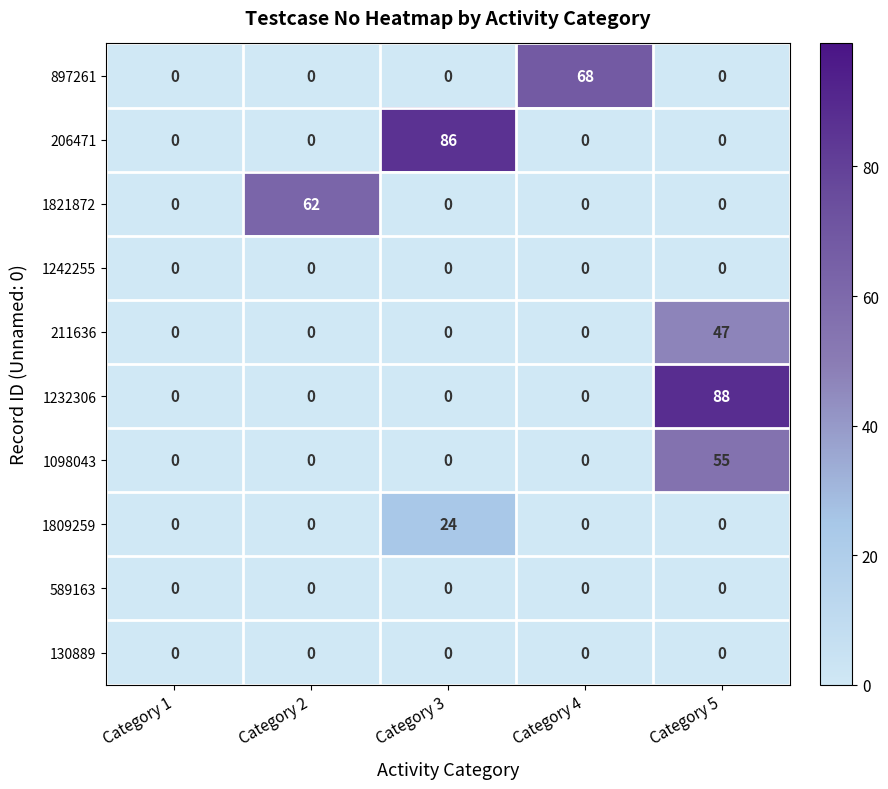

Which series changed the most between Category 3 and Category 5?

1232306